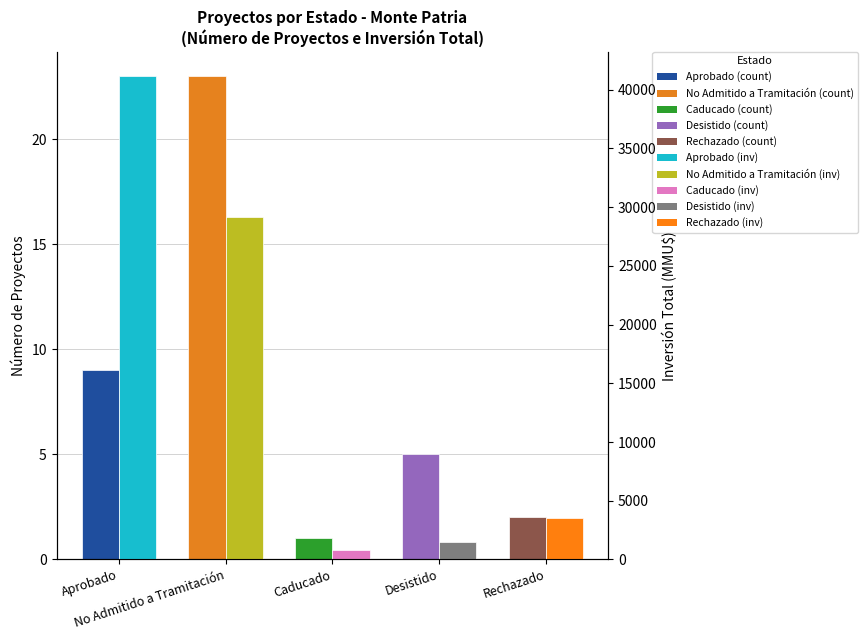

Which has a higher value, Desistido or No Admitido a Tramitación?

No Admitido a Tramitación